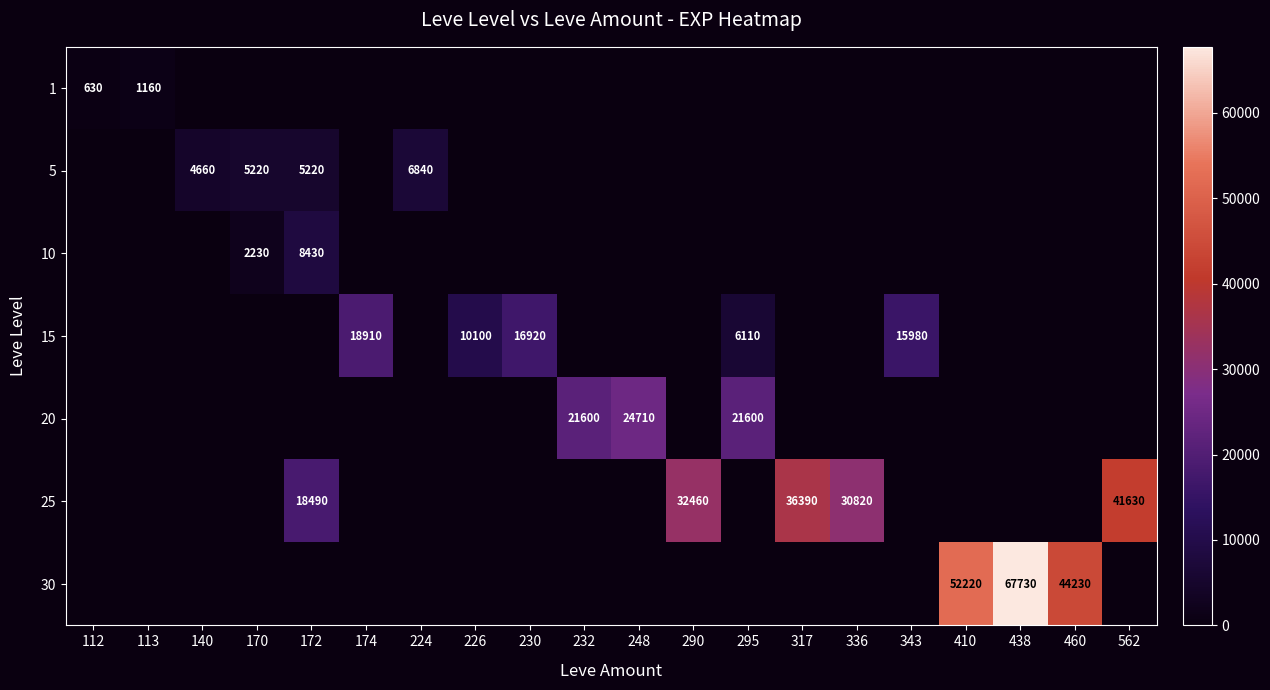

How many series are shown in this chart?

7